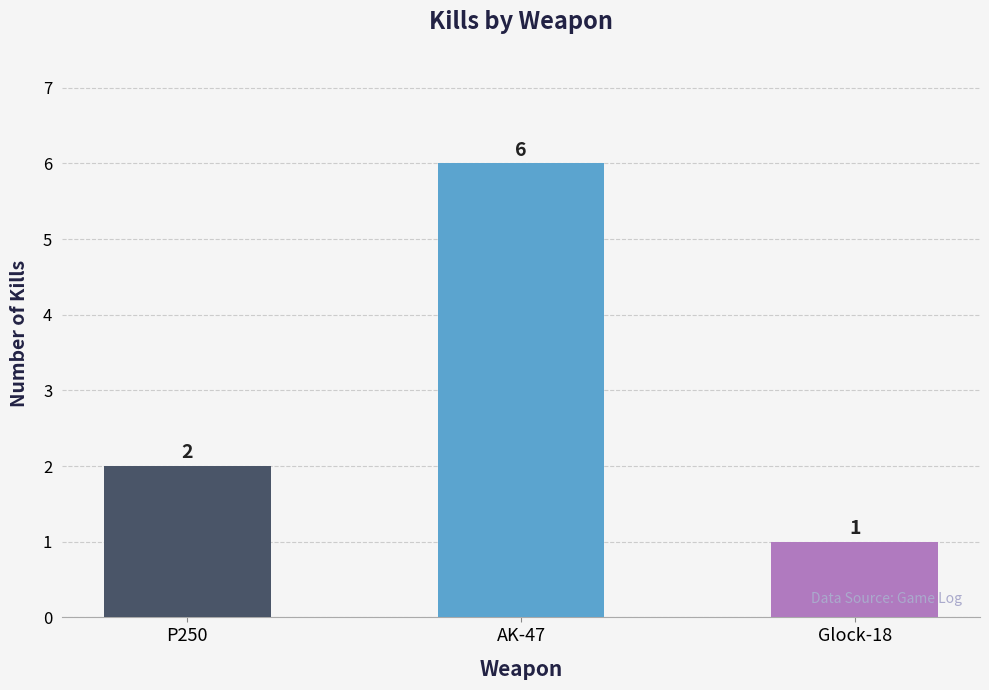

What is the change in value from P250 to Glock-18?

-1